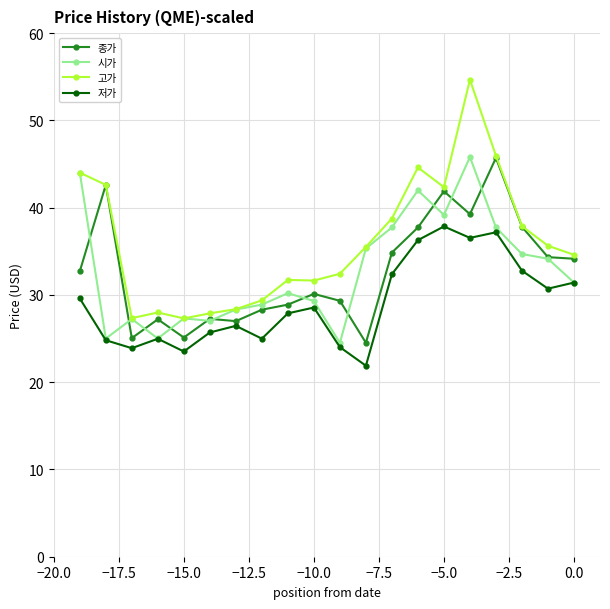

What is the difference between the maximum and minimum values in the 종가 series?

21.2